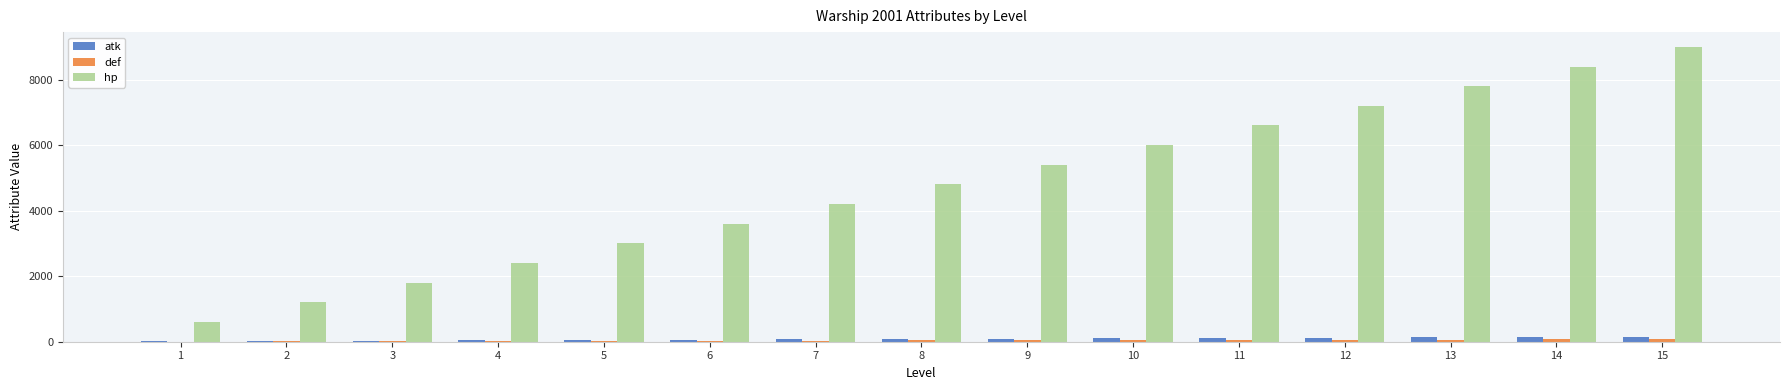

How many groups of bars are there?

15